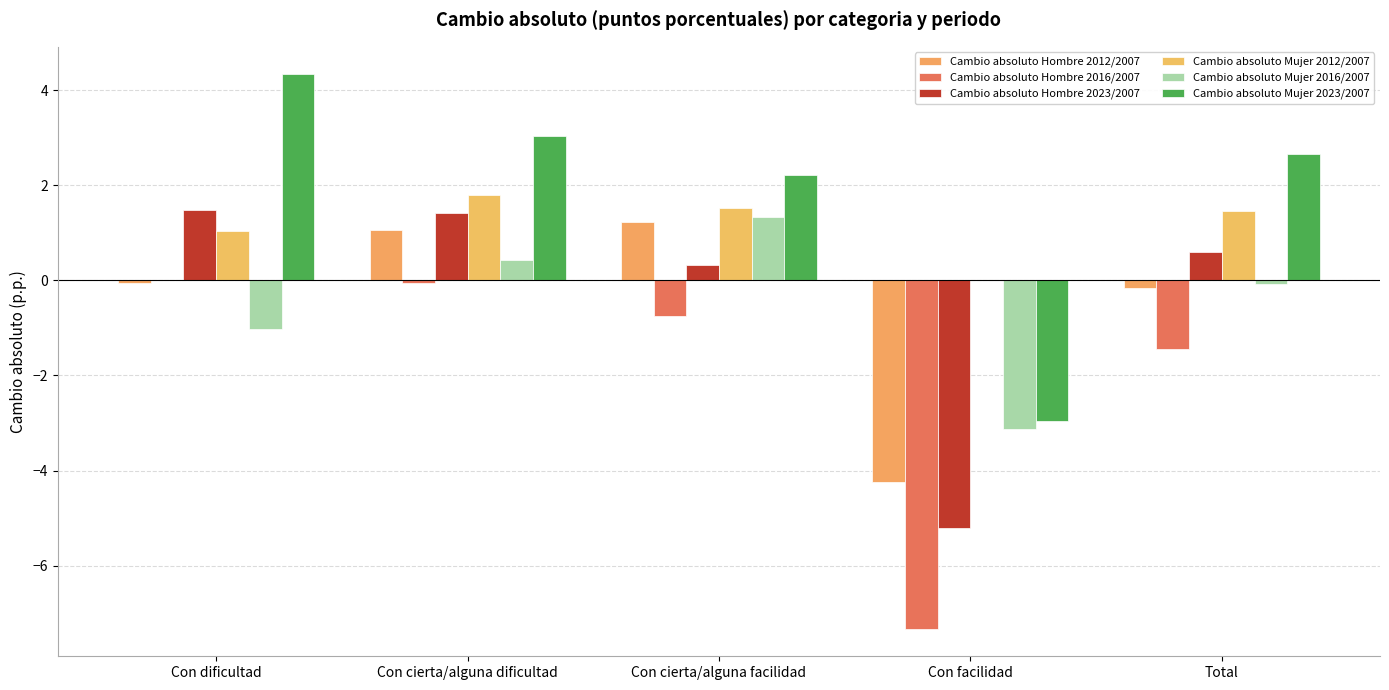

At which label does Cambio absoluto Hombre 2016/2007 first exceed 0?

Con dificultad